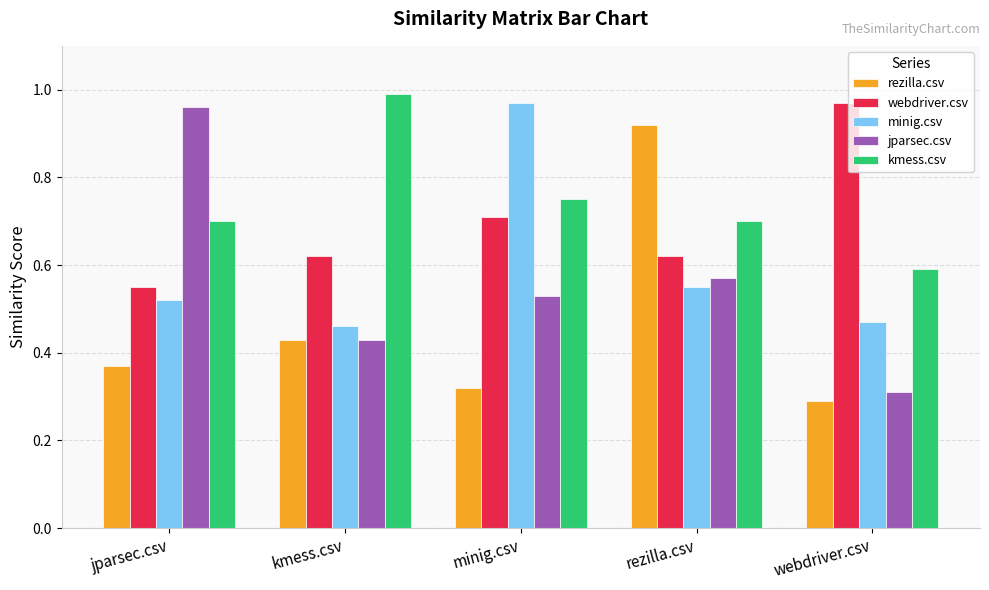

What is the average value of the webdriver.csv series?

0.7